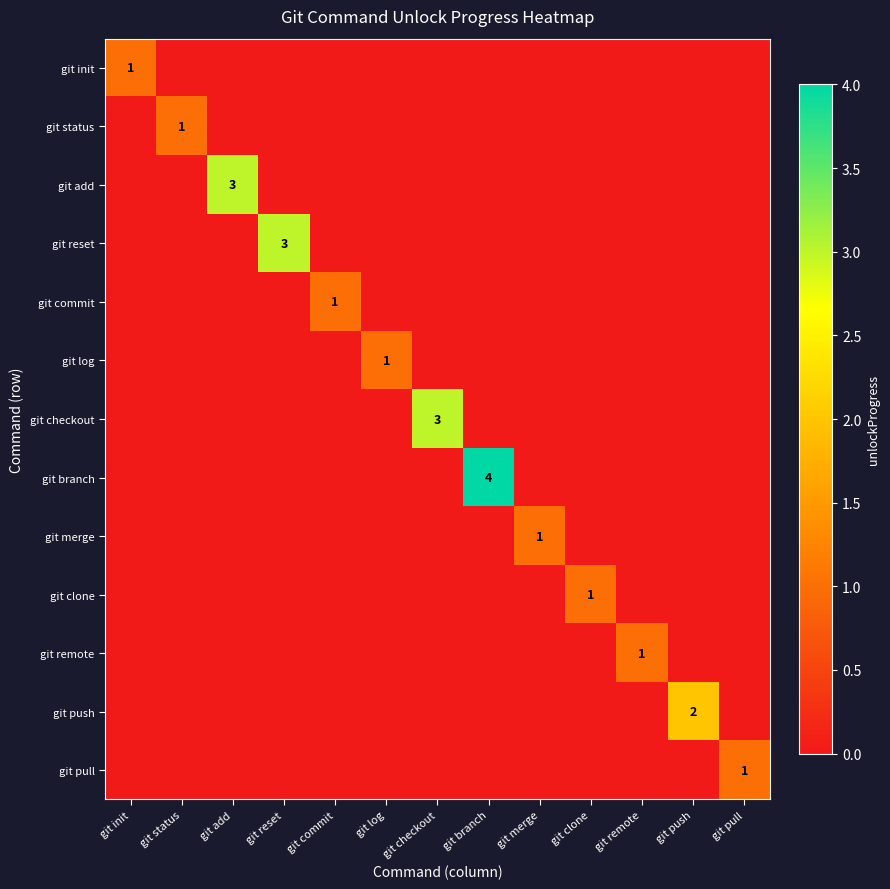

Is it true that git init equals 1 at git init?

True